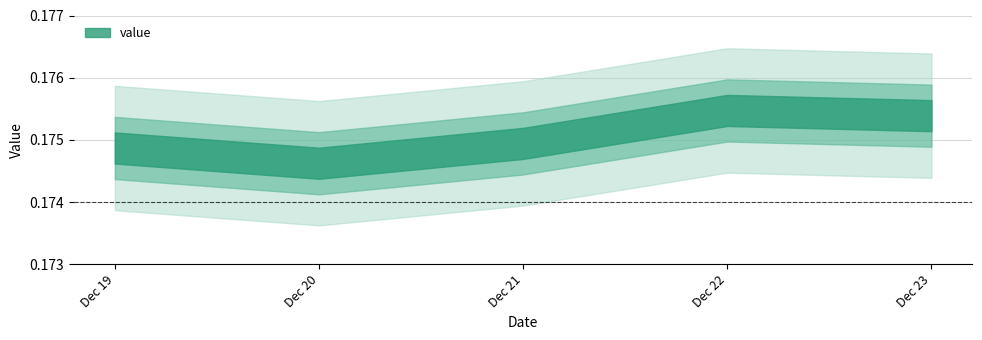

At which category does the chart reach its peak across all series?

2017-12-22